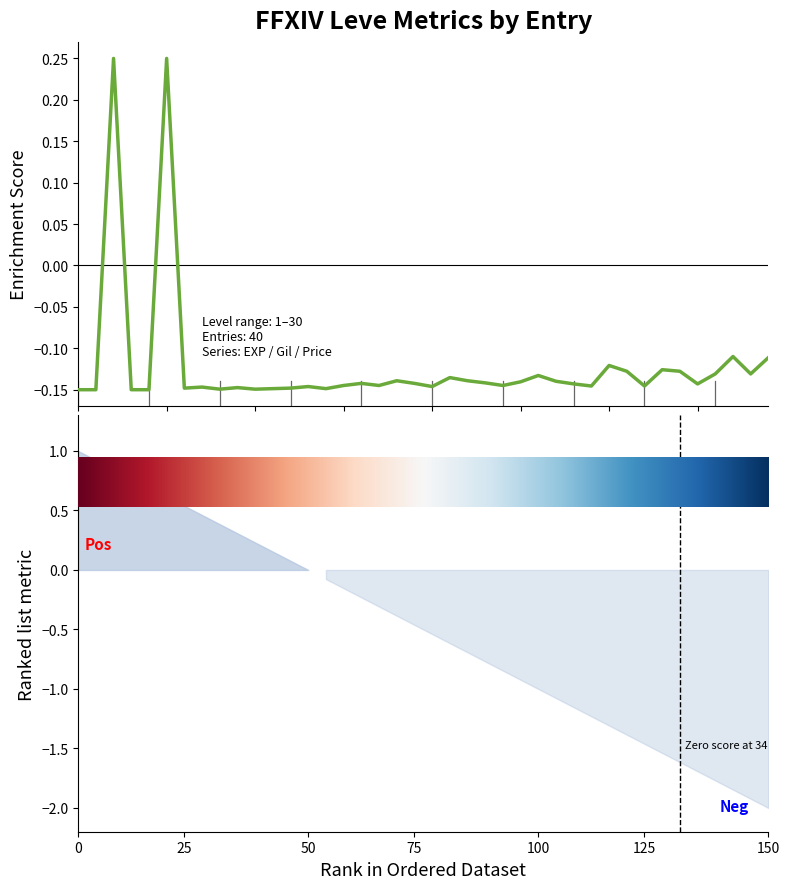

What is the sum of the values at 0 and 24?

-0.3